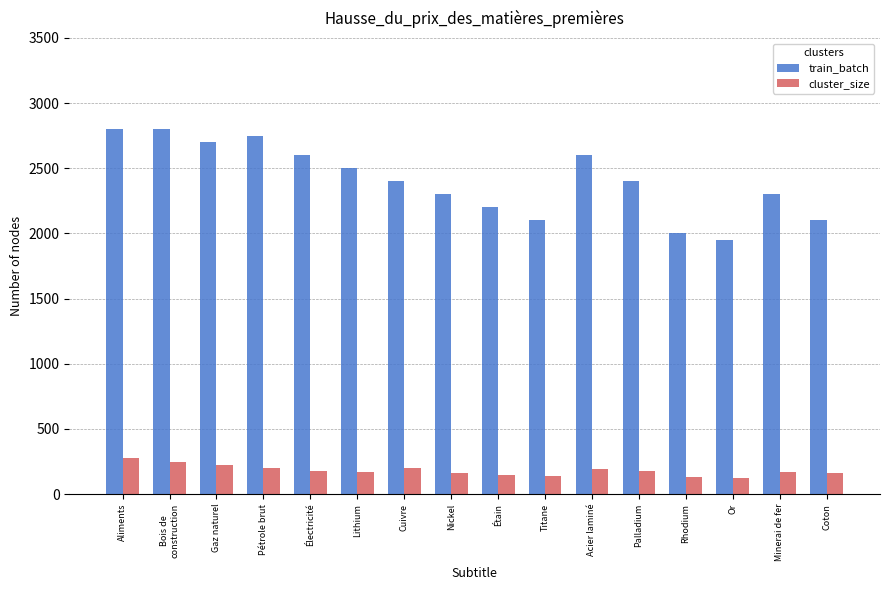

What are all the series names shown in the legend?

train_batch, cluster_size